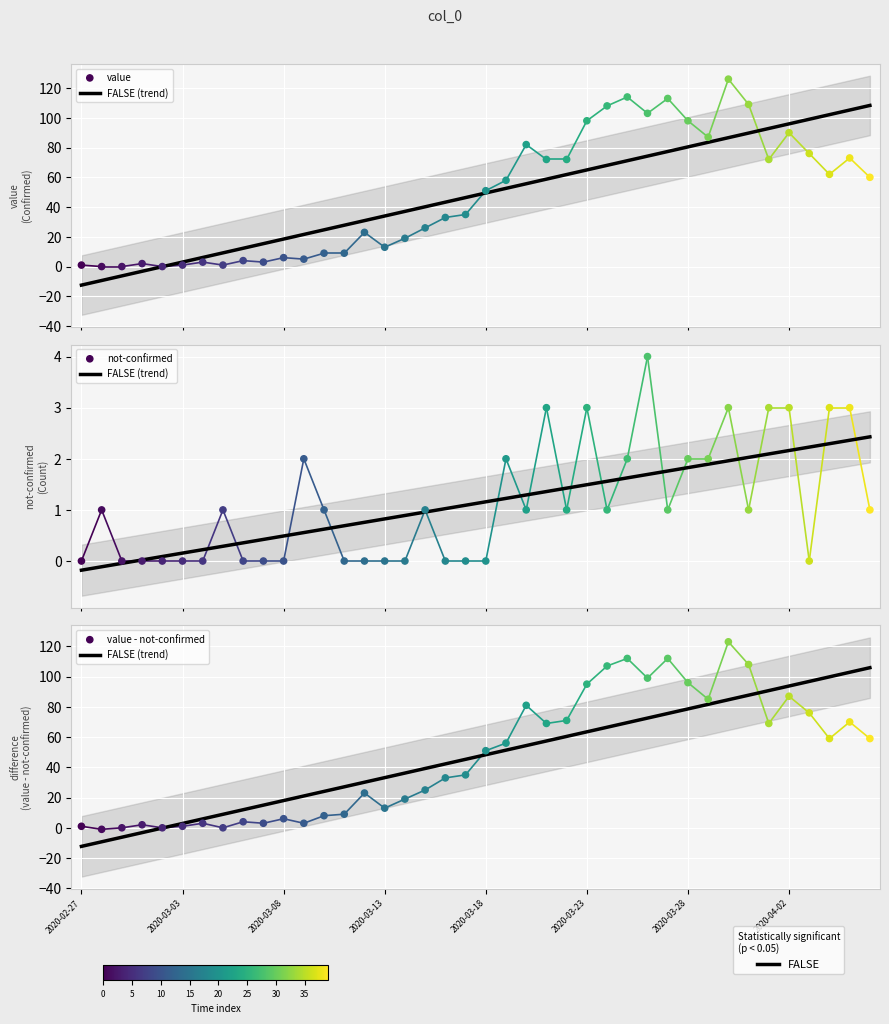

Which series has the largest total across all categories?

value